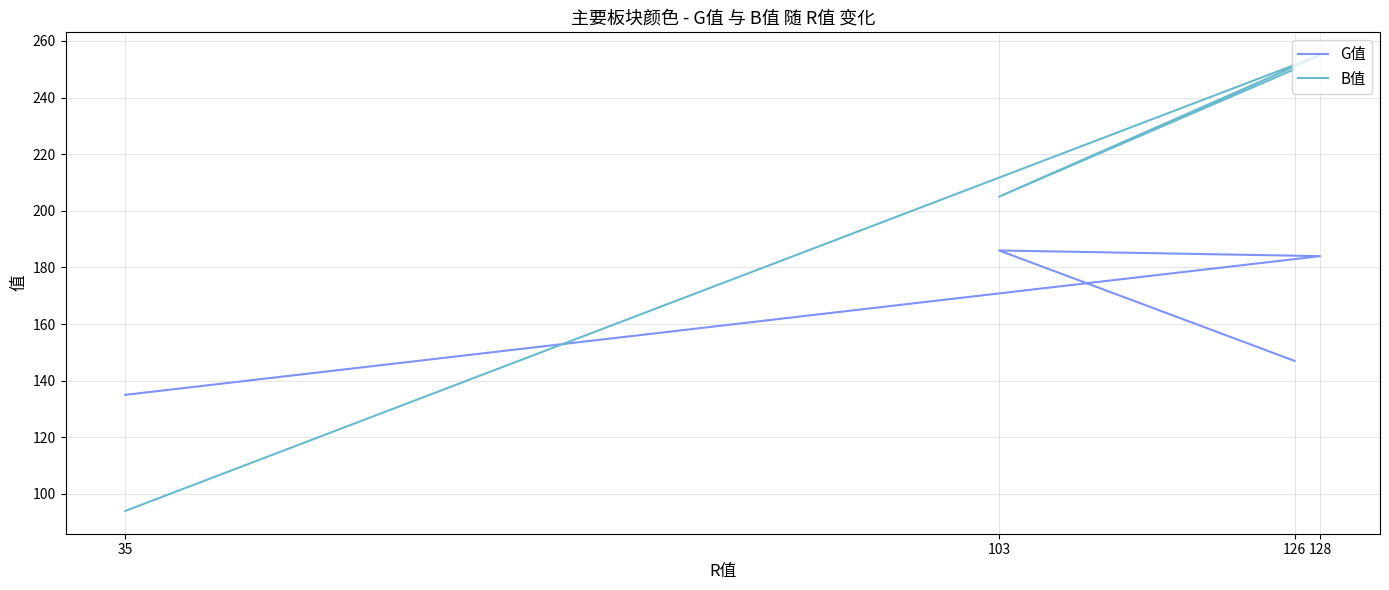

Which has a higher value, 103 or 126?

103